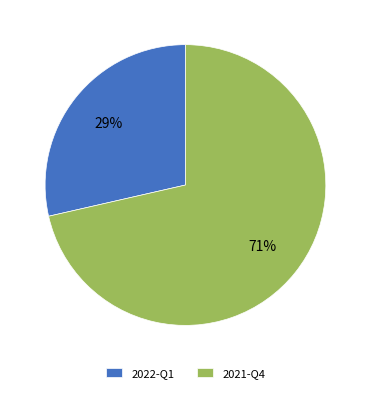

To the nearest percent, what percentage of the pie is 2022-Q1?

29%